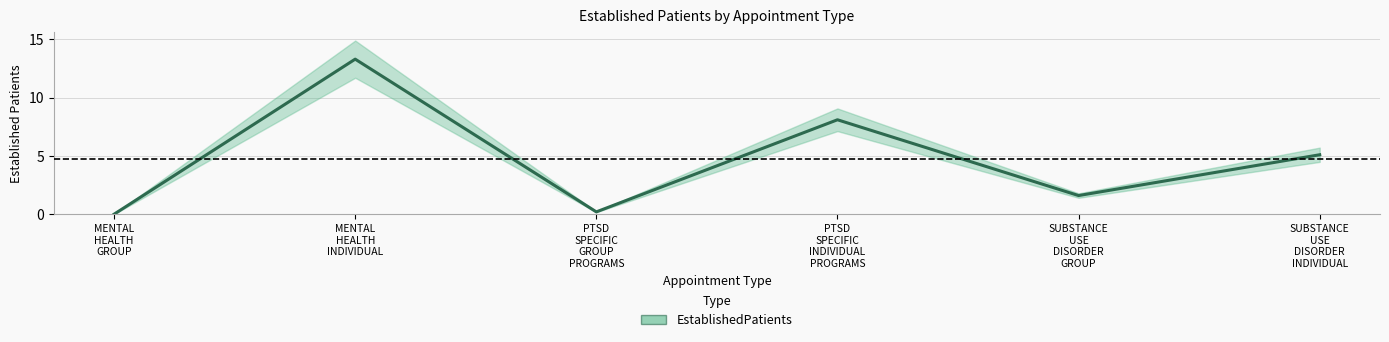

True or false: there are more than 1 points higher than both neighbors.

True